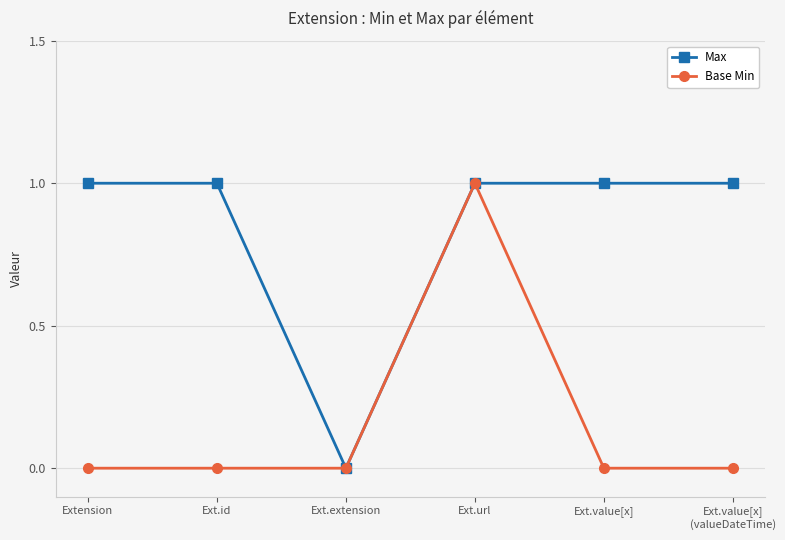

Does the chart display data point markers on the line(s)?

Yes